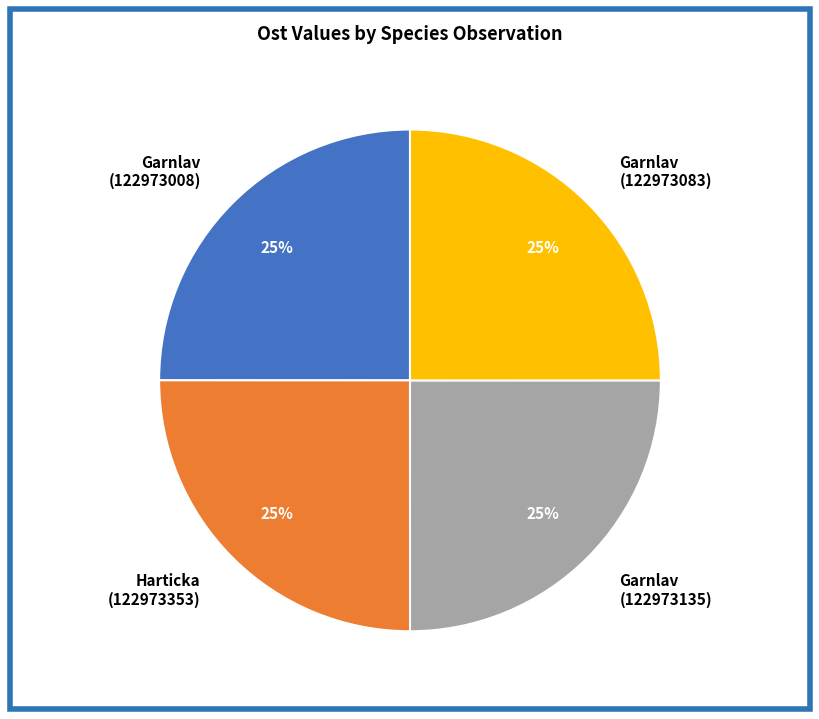

To the nearest percent, what portion does Harticka (122973353) represent?

25%